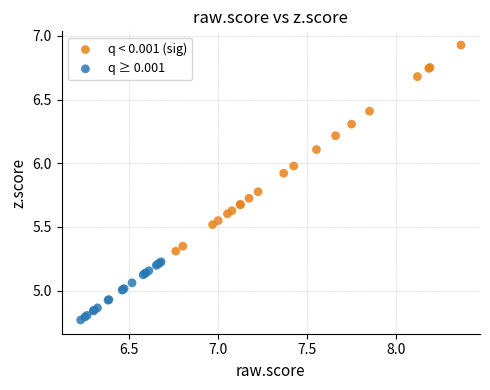

Which series reaches the maximum Y coordinate?

q < 0.001 (sig)